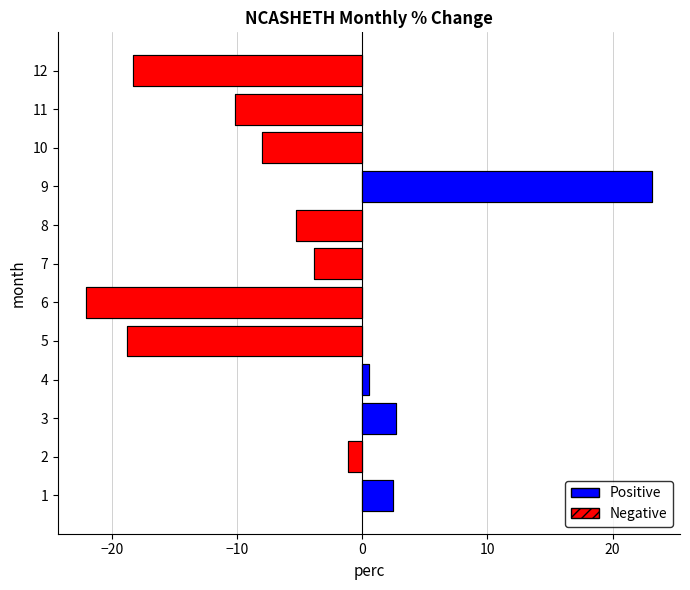

How many bars are there in total?

12